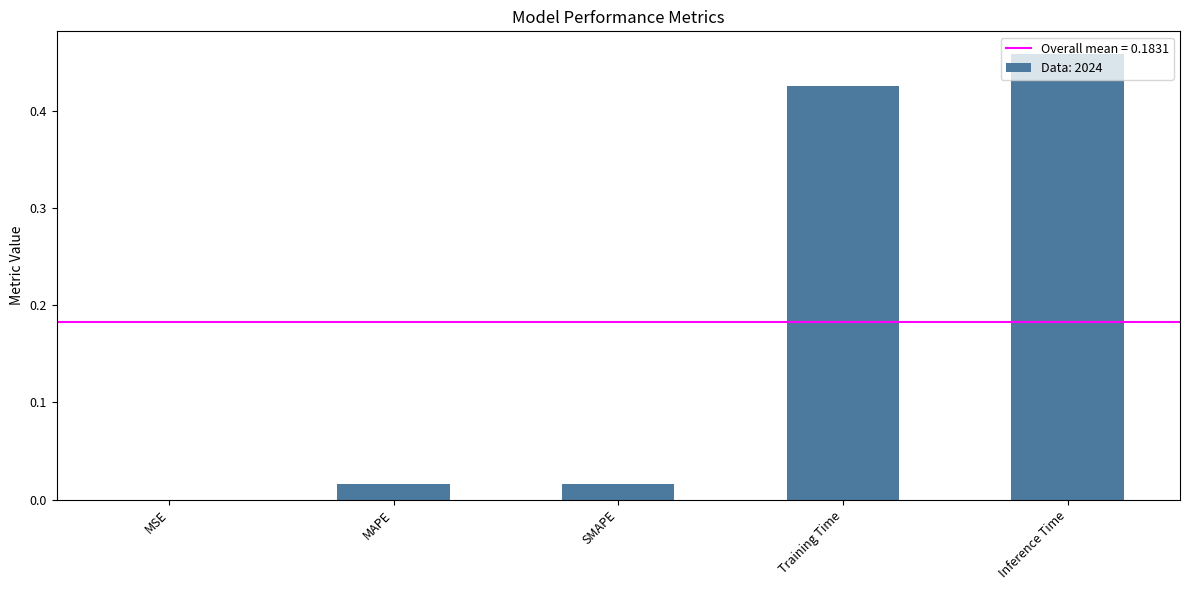

Which label corresponds to the largest value in the chart?

Inference Time